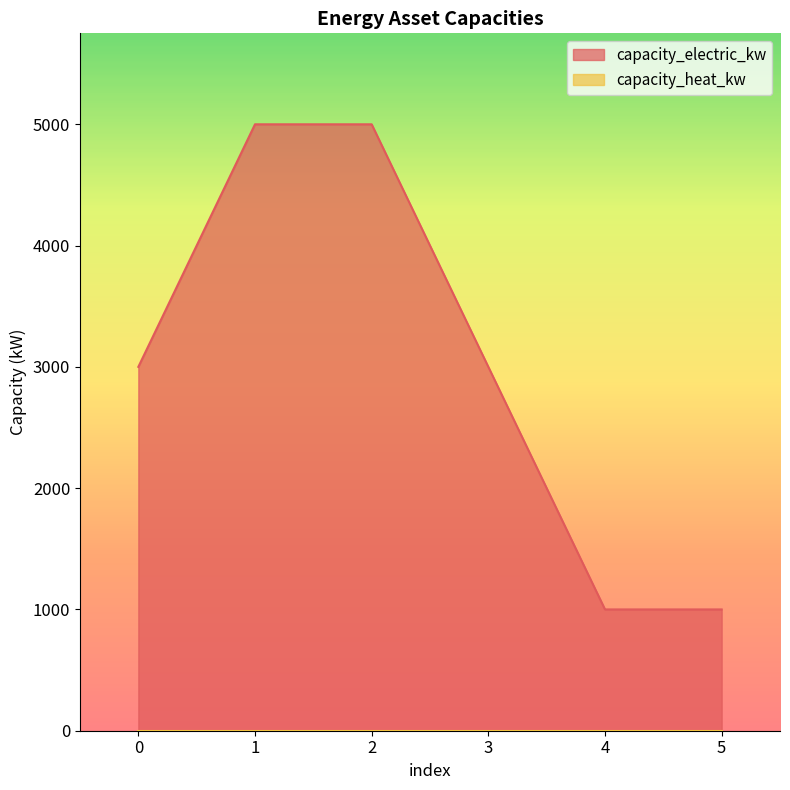

Count the values in the range 1000 to 5000.

6